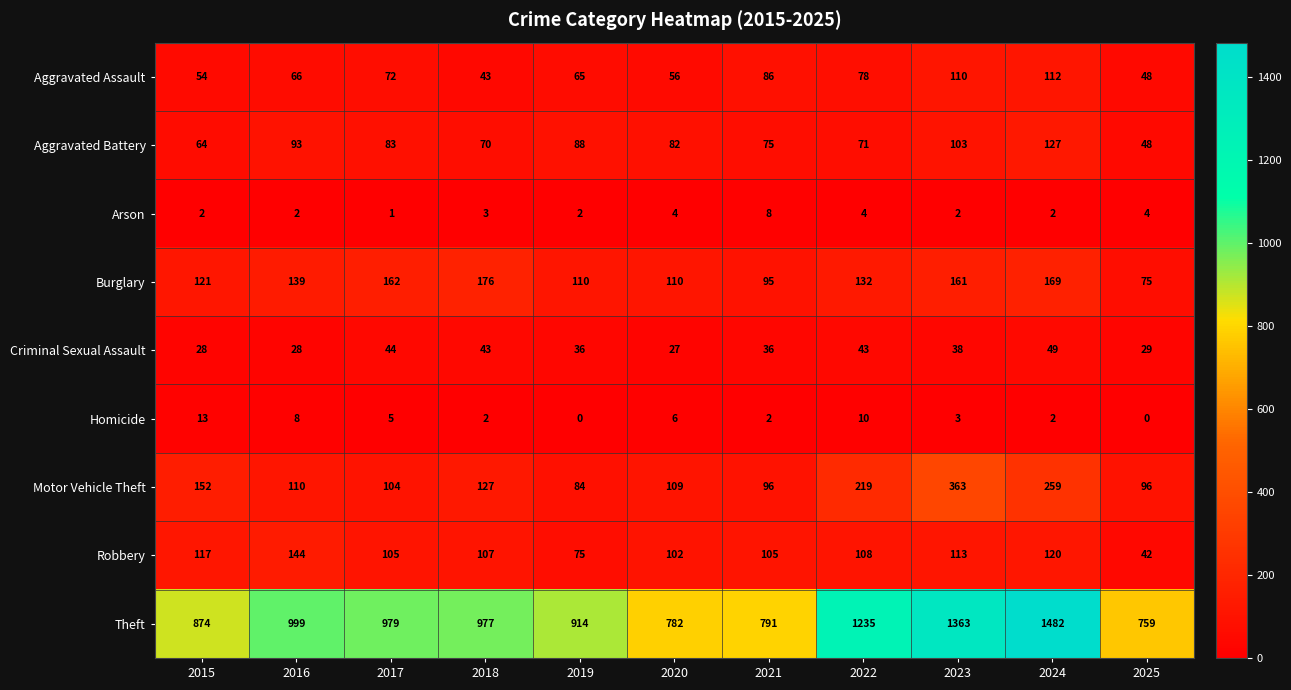

Which series has the widest spread of values?

Theft